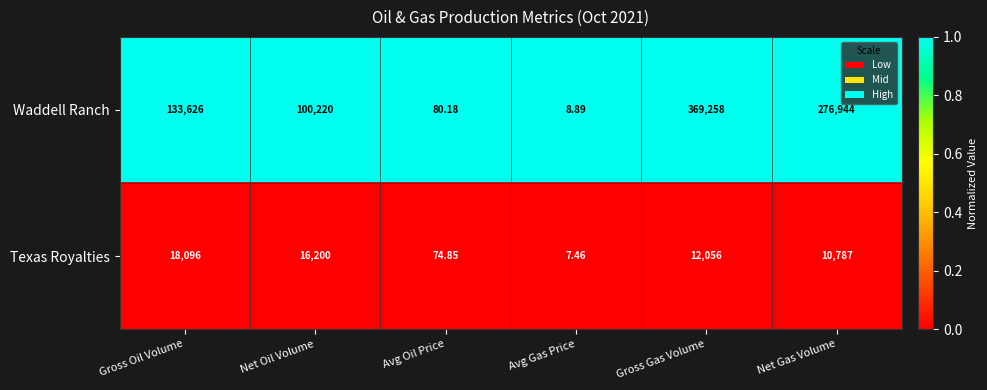

At which category does the chart reach its minimum across all series?

Avg Gas Price